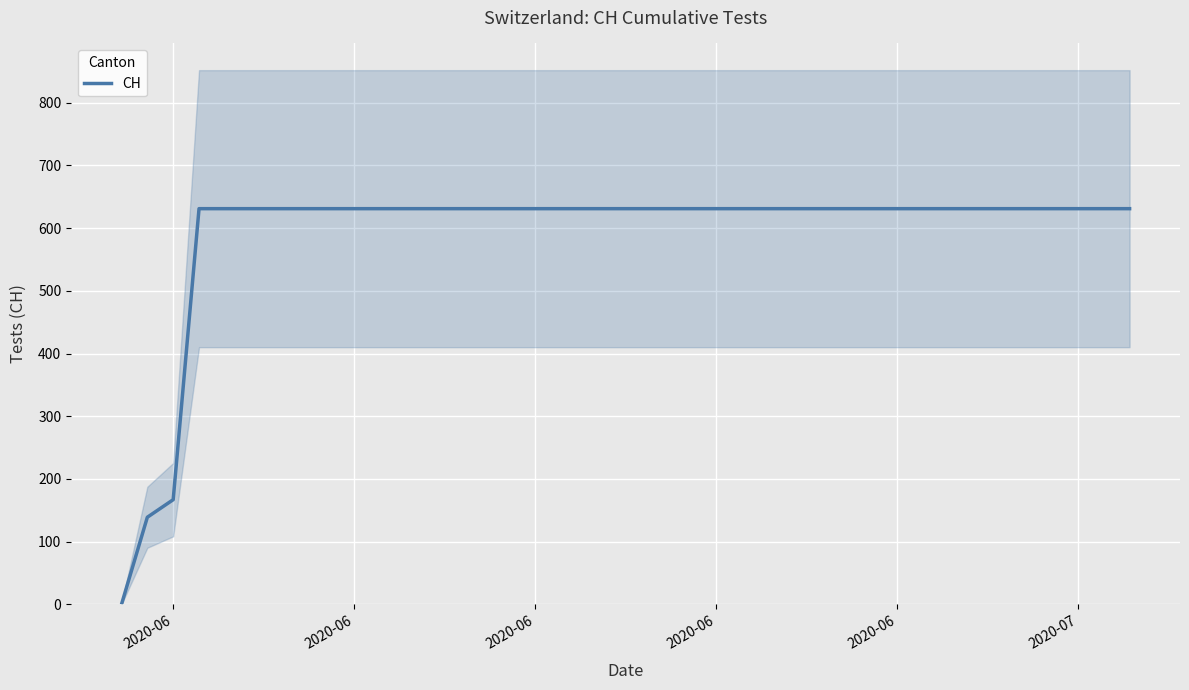

What is the greatest value displayed?

631